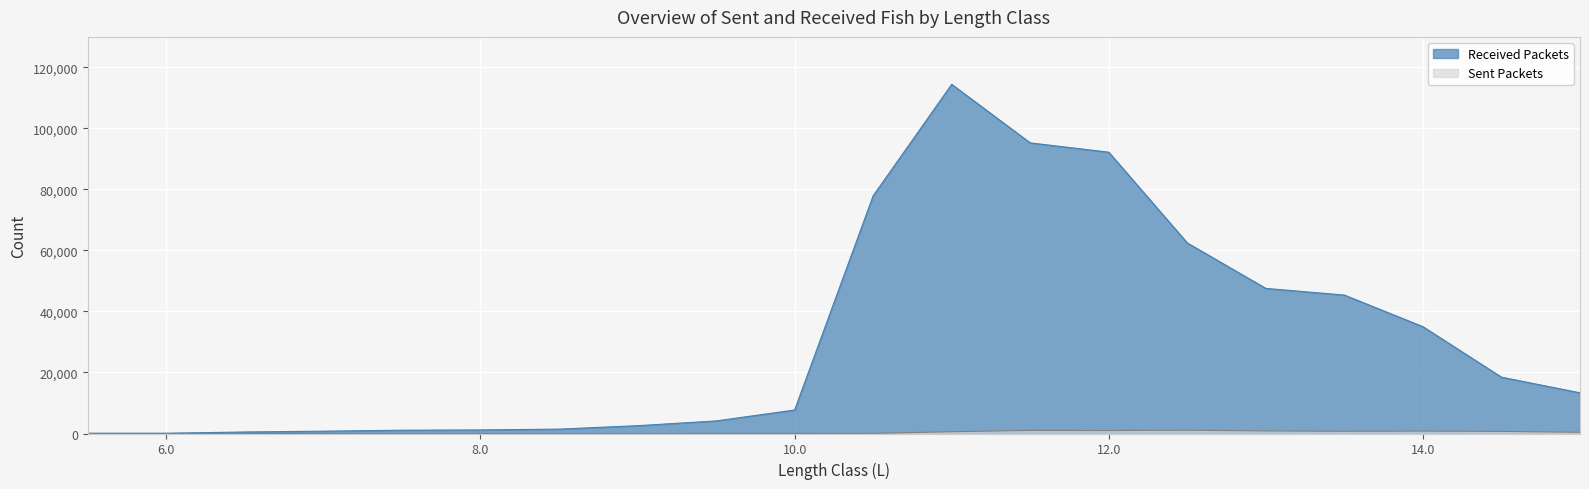

What are all the series names shown in the legend?

Sent Packets, Received Packets